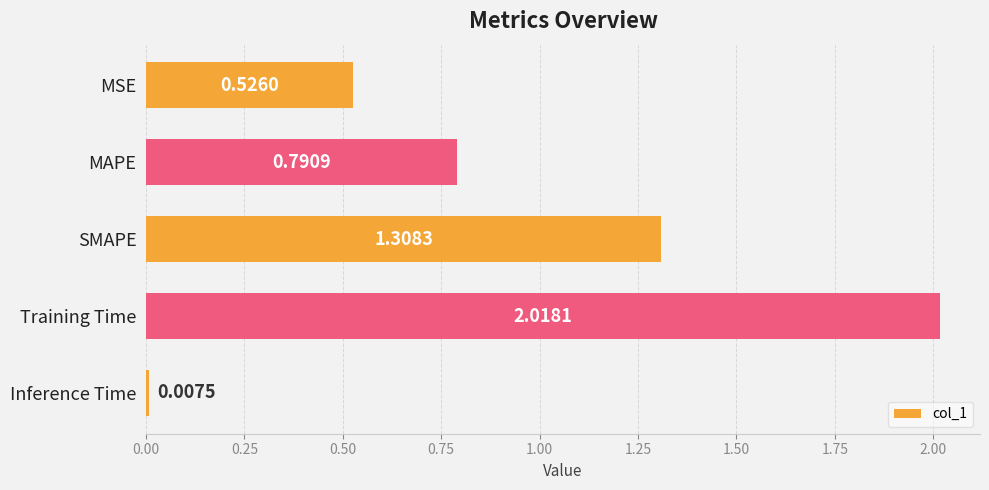

What is the label of the 1st bar from the bottom?

Inference Time